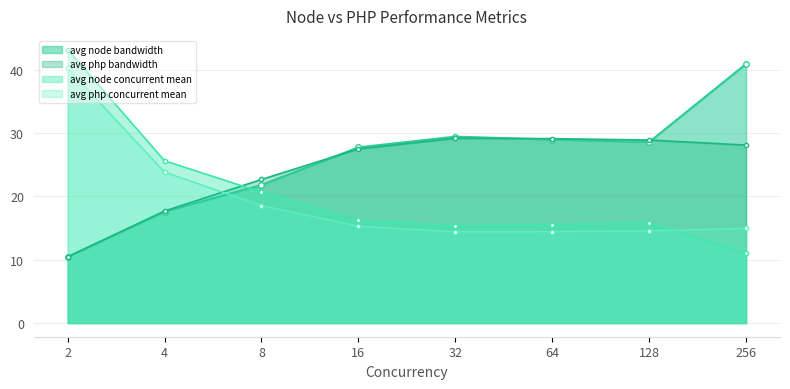

Reading right to left, extract all data points from this chart.

avg node bandwidth: 256=40.9	128=28.6	64=29.0	32=29.4	16=27.7	8=21.8	4=17.6	2=10.4
avg node concurrent mean: 256=11.0	128=15.8	64=15.5	32=15.3	16=16.2	8=20.7	4=25.6	2=43.2
avg php bandwidth: 256=28.1	128=28.9	64=29.1	32=29.2	16=27.5	8=22.7	4=17.7	2=10.5
avg php concurrent mean: 256=15.0	128=14.5	64=14.4	32=14.4	16=15.3	8=18.5	4=23.8	2=40.2